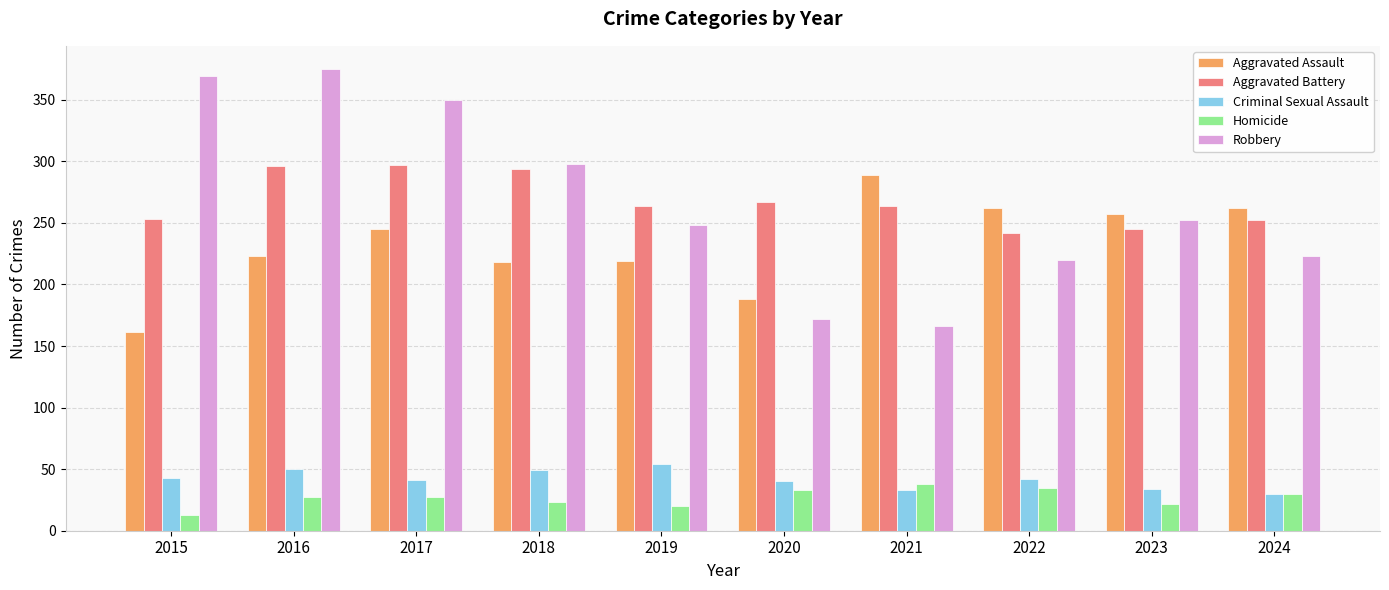

Which category has the highest value in the Criminal Sexual Assault series?

2019